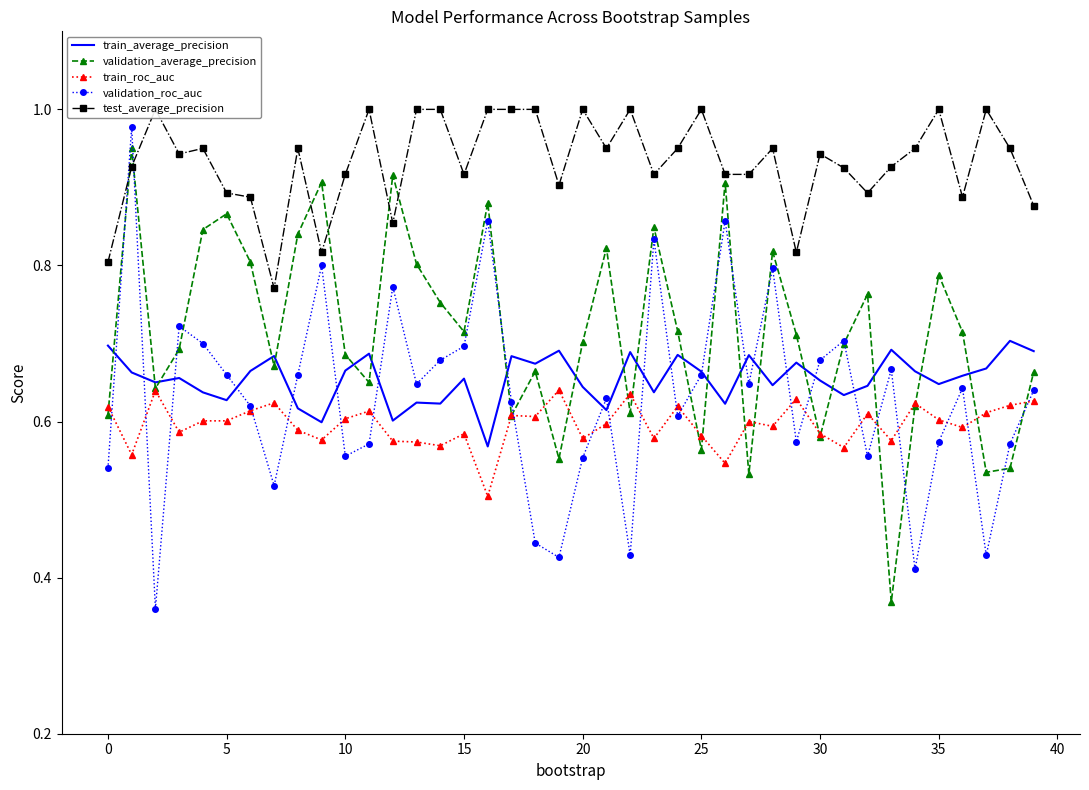

True or false: train_roc_auc has a value of 1.0 at 10.

False